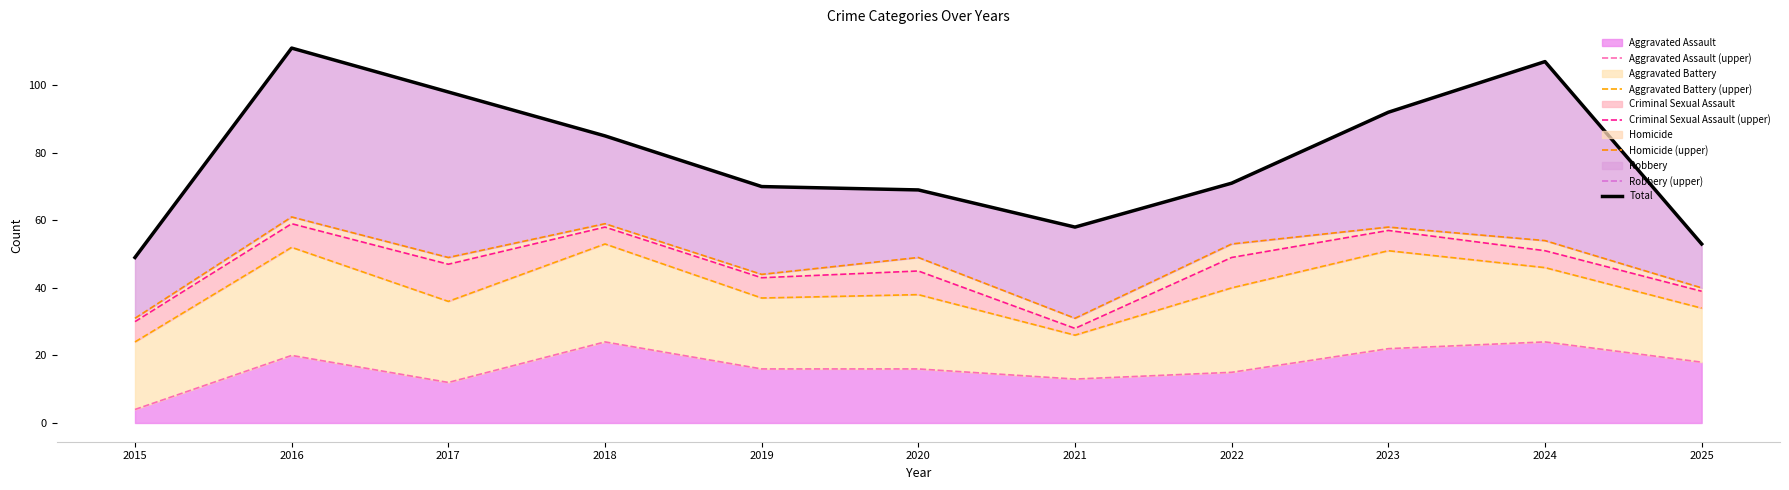

The Aggravated Assault series shows 33 at 2023. True or false?

False